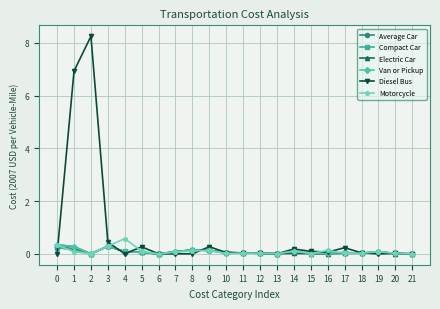

How many data points does each series have?

22